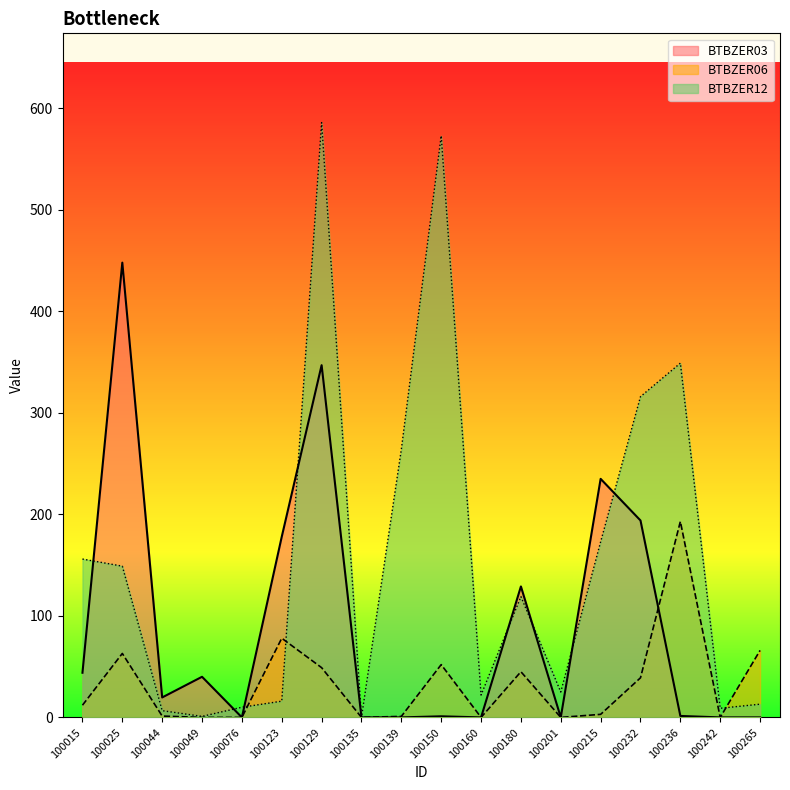

True or false: BTBZER03 has a value of 129.0 at 100180.

True